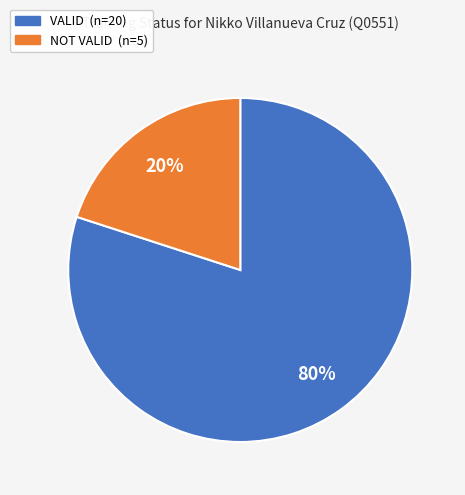

Which slice is the largest?

VALID